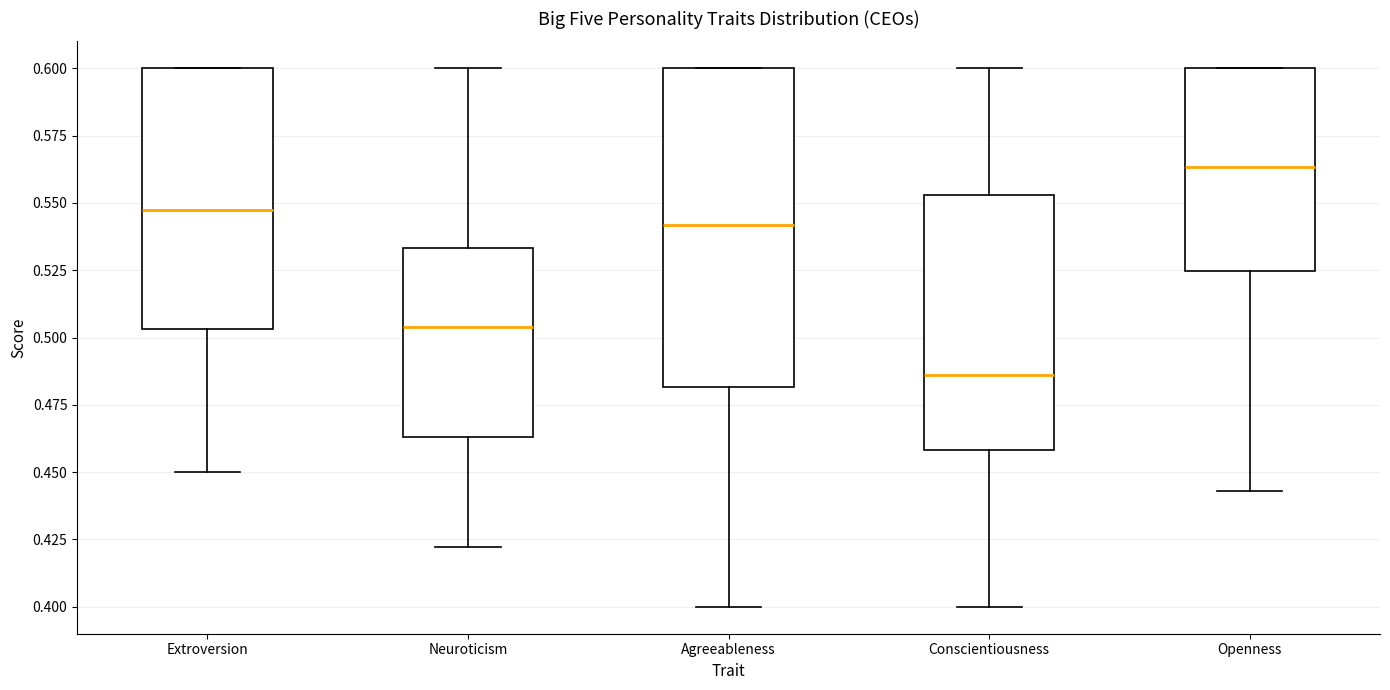

Reading left to right, read every box against the y-axis: the position of its median line, the range the box covers, and the ends of its whiskers. The values are not printed on the chart, so give them approximately, as read against the axis.

Extroversion: median 0.545, box 0.505 to 0.600, whiskers 0.450 to 0.600
Neuroticism: median 0.505, box 0.465 to 0.535, whiskers 0.420 to 0.600
Agreeableness: median 0.540, box 0.480 to 0.600, whiskers 0.400 to 0.600
Conscientiousness: median 0.485, box 0.460 to 0.555, whiskers 0.400 to 0.600
Openness: median 0.565, box 0.525 to 0.600, whiskers 0.445 to 0.600